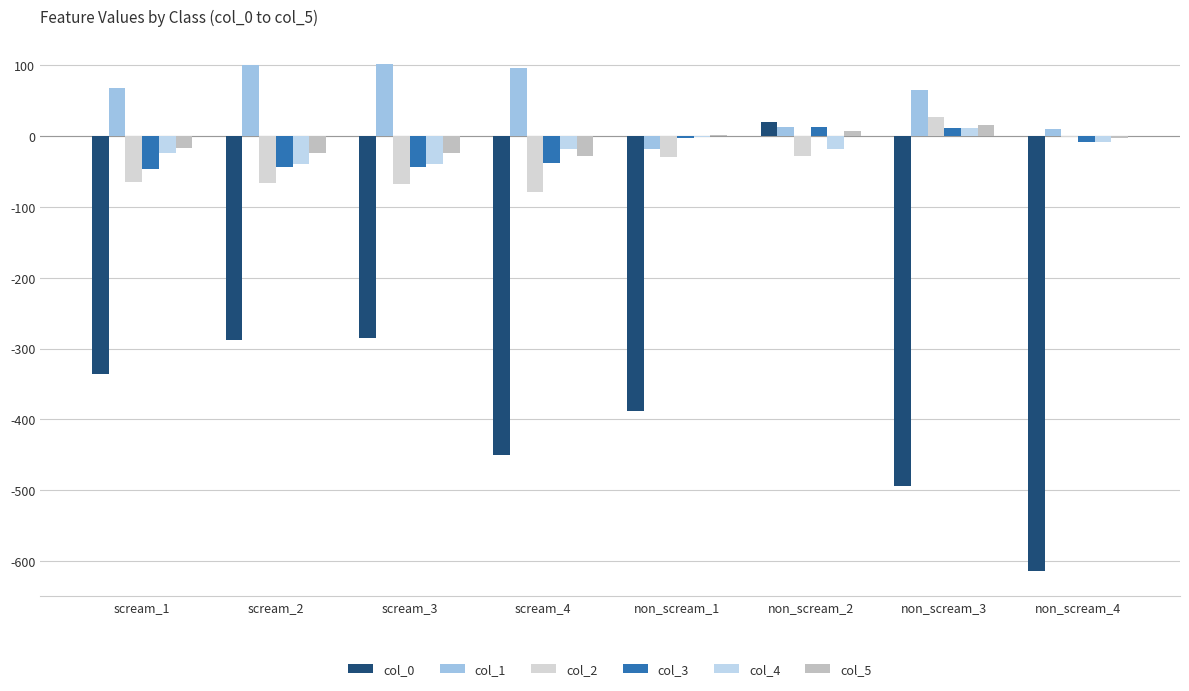

How many values in the col_3 series exceed -8?

3